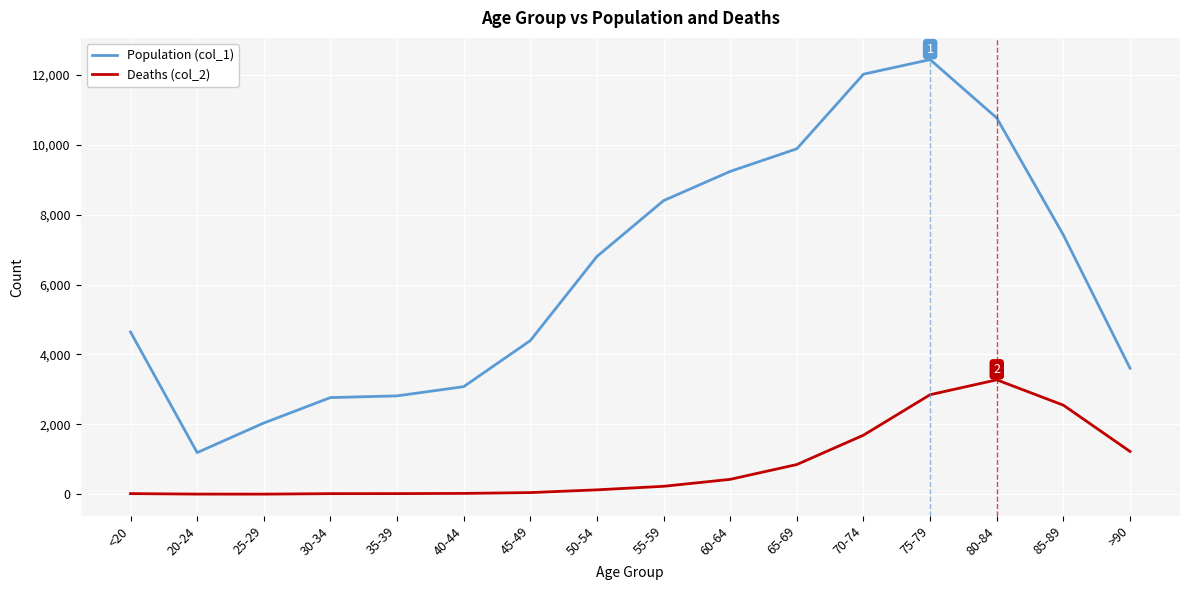

True or false: Population (col_1) has a value of 2246 at >90.

False